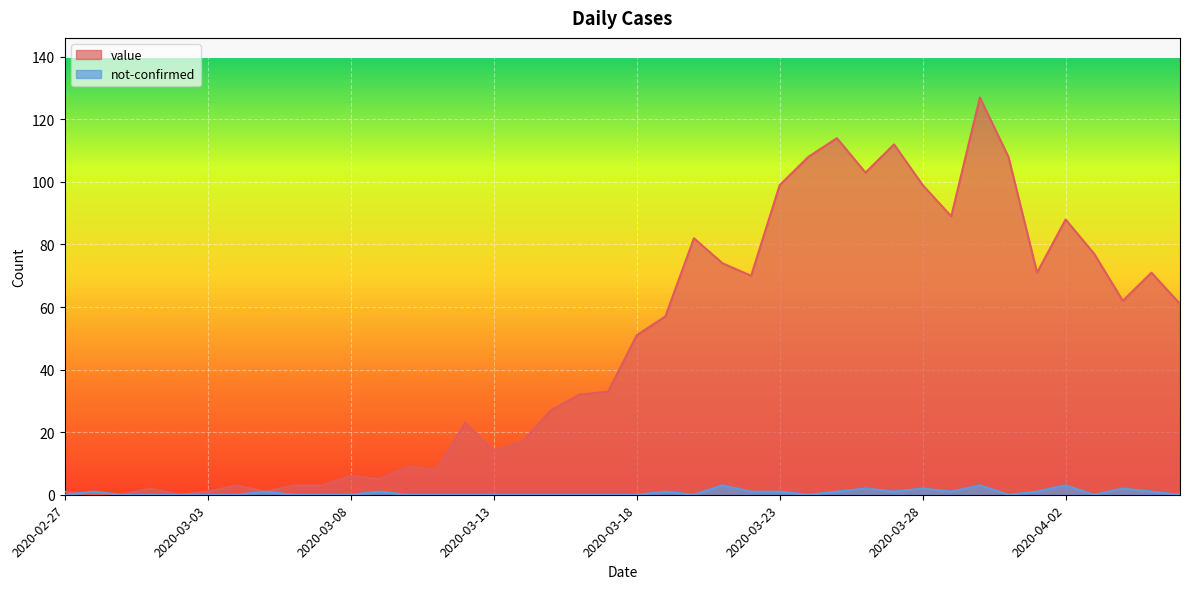

At which category is the sum across all series the highest?

2020-03-30